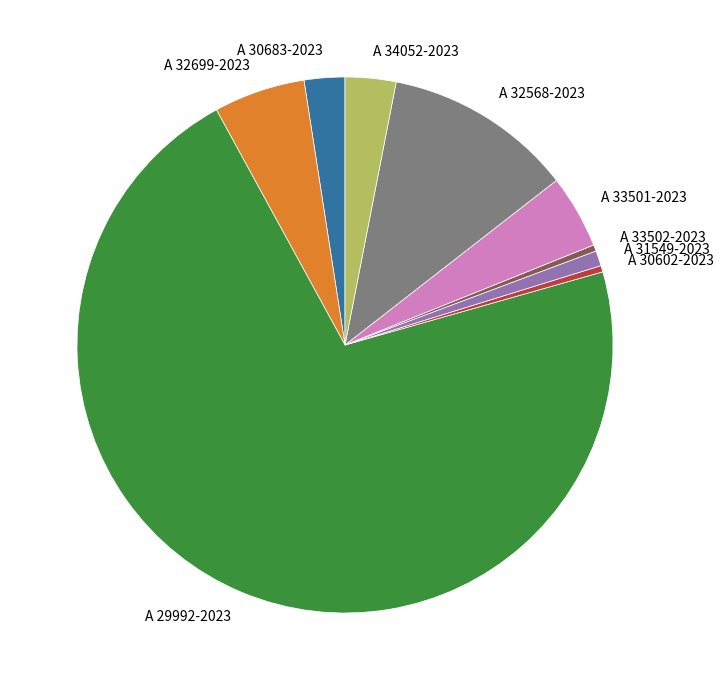

Which has a higher value, A 30602-2023 or A 30683-2023?

A 30683-2023